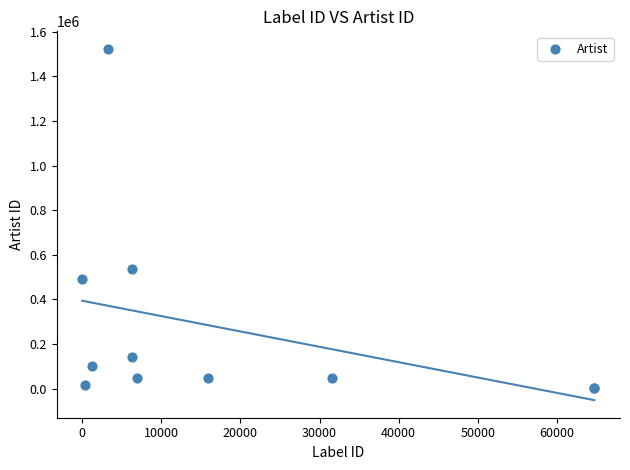

What Y value in the scatter plot is closest to 762046?

534408